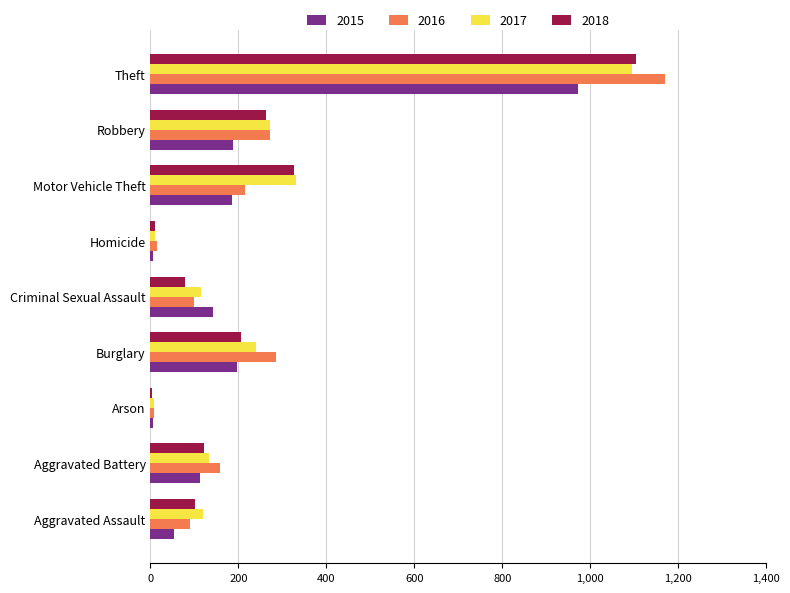

What is the maximum value for 2015?

972